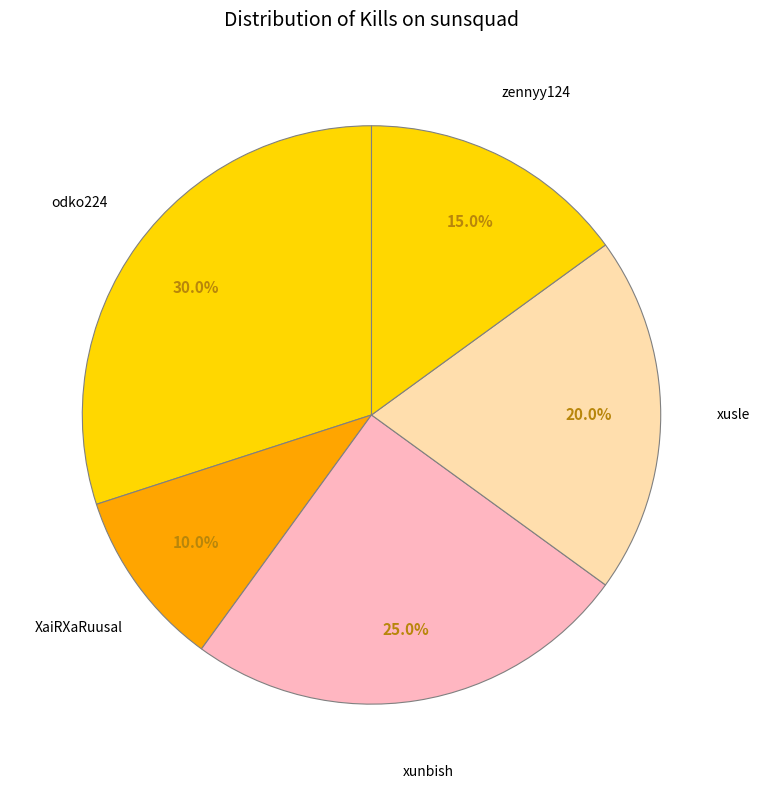

Count the number of slices in the pie.

5